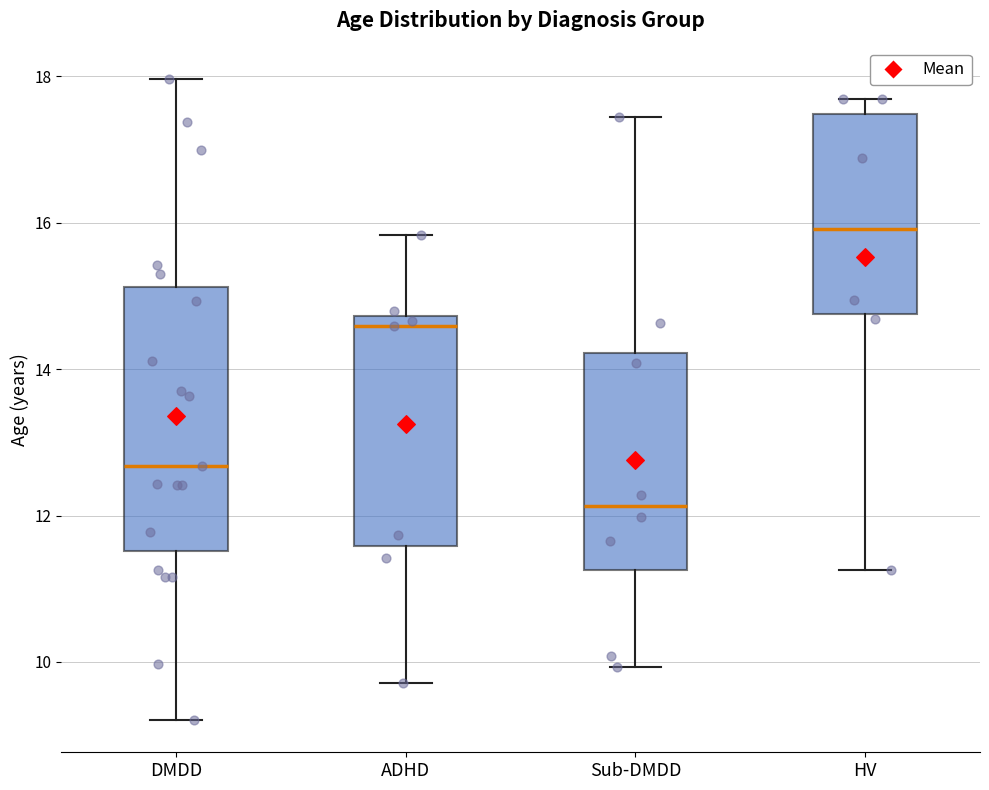

Where is the lower edge of the box for HV on the y-axis? The values are not printed on the chart, so give them approximately, as read against the axis.

14.8